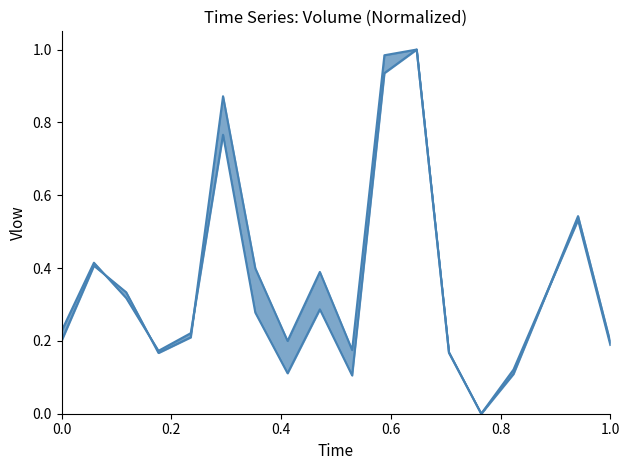

What is the difference between the maximum and minimum values in the volume_upper series?

1.0